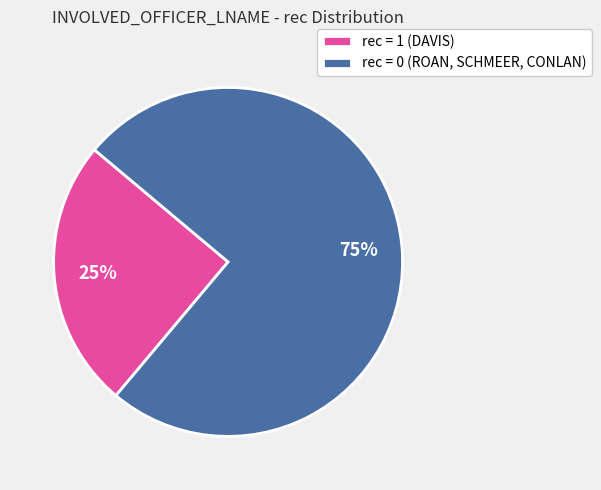

Is there a majority slice in this chart?

Yes